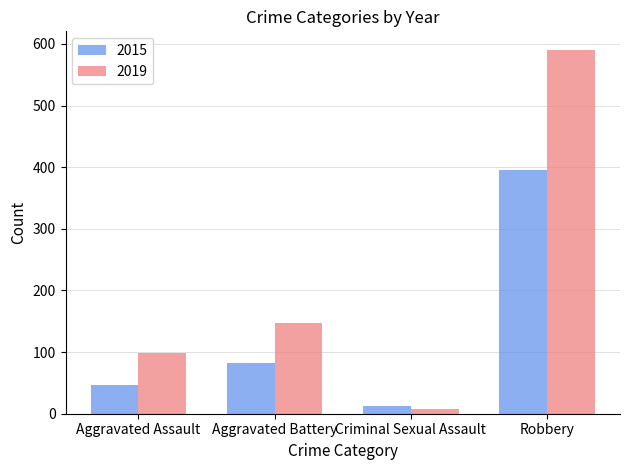

What is the difference between the highest and lowest values at Aggravated Battery?

66